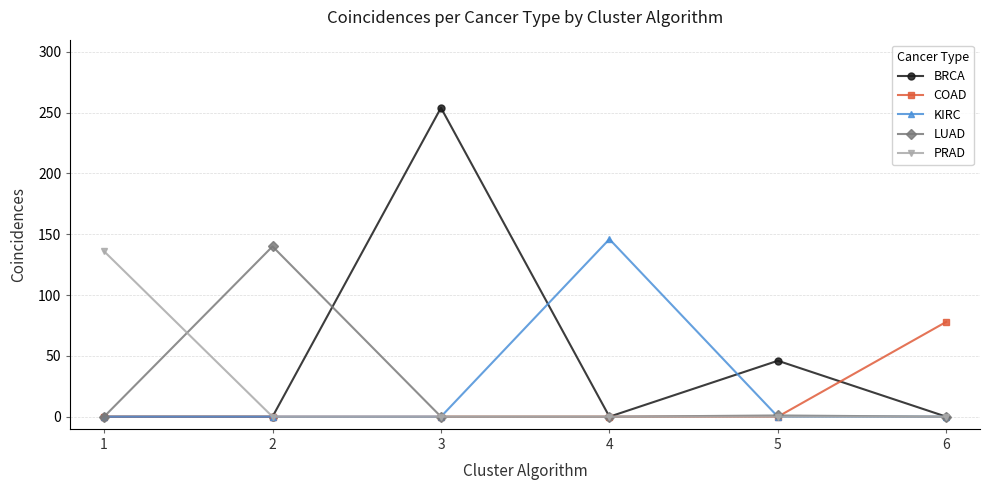

How many lines are shown in the chart?

5